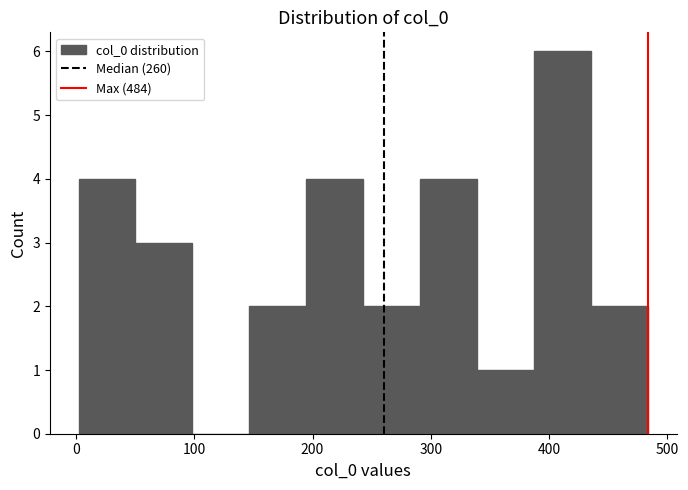

Reading left to right, transcribe this chart: for each bar, give the range it covers on the x-axis and its height. Neither the bar edges nor the heights are printed on the chart, so give them approximately, as read against the axes.

0 to 50: 4
50 to 100: 3
100 to 150: 0
150 to 190: 2
190 to 240: 4
240 to 290: 2
290 to 340: 4
340 to 390: 1
390 to 440: 6
440 to 480: 2